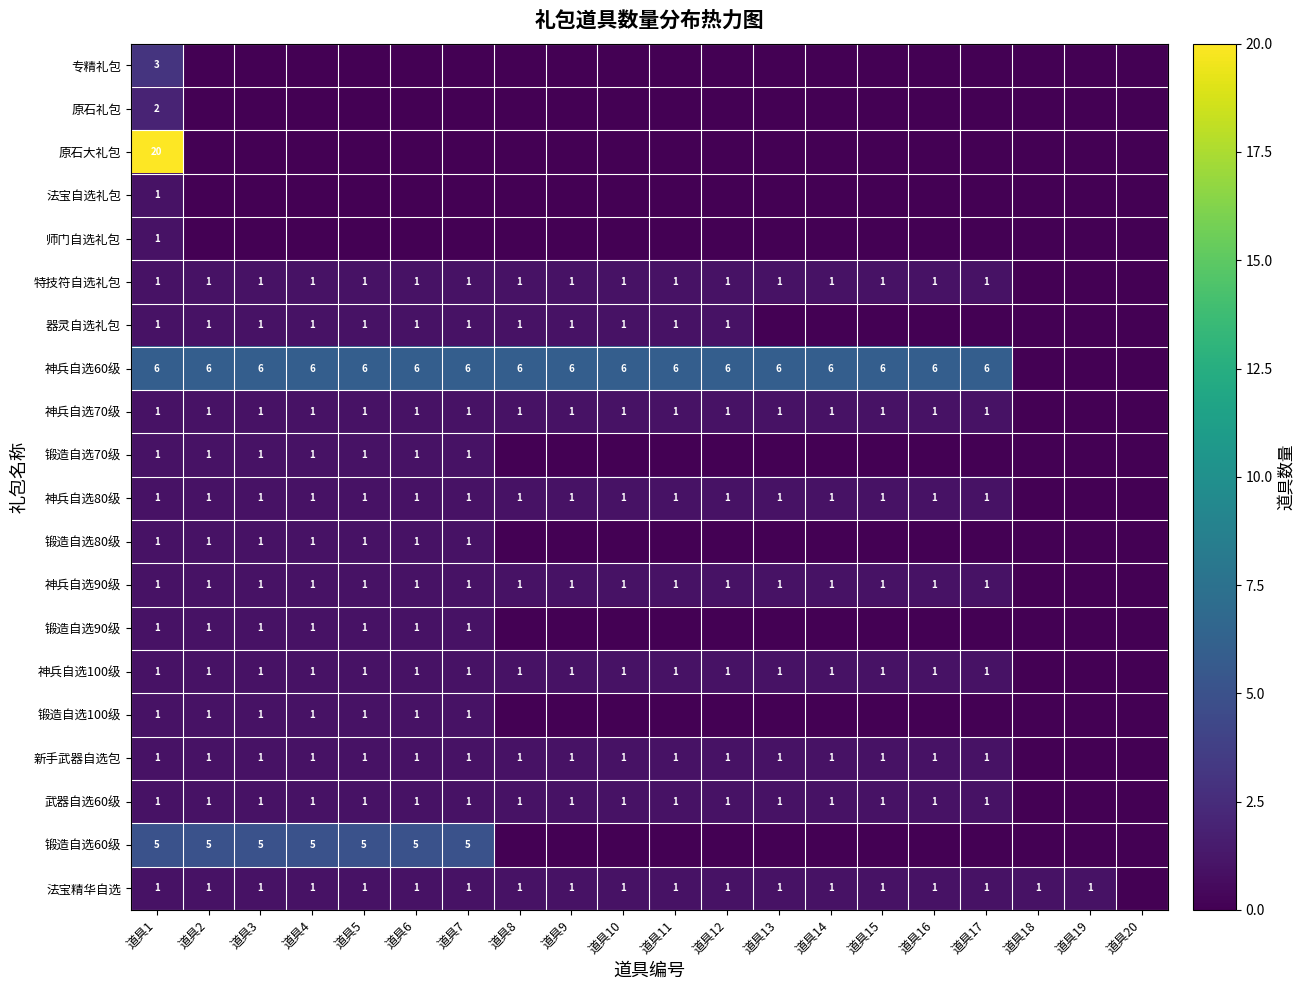

The 锻造自选80级 series shows 1 at 道具1. True or false?

True